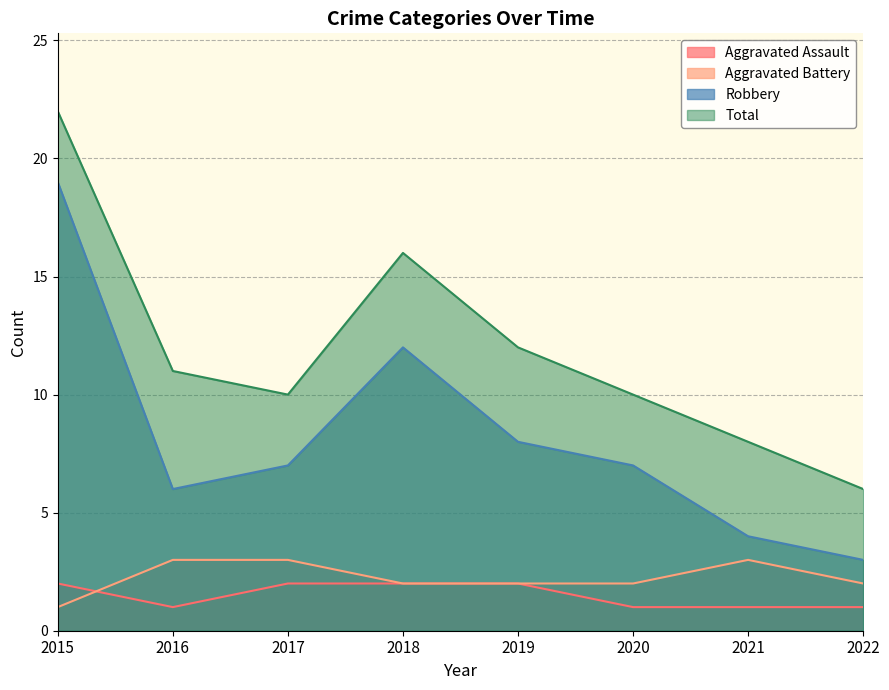

How many interior local valleys does the Aggravated Assault series have?

1